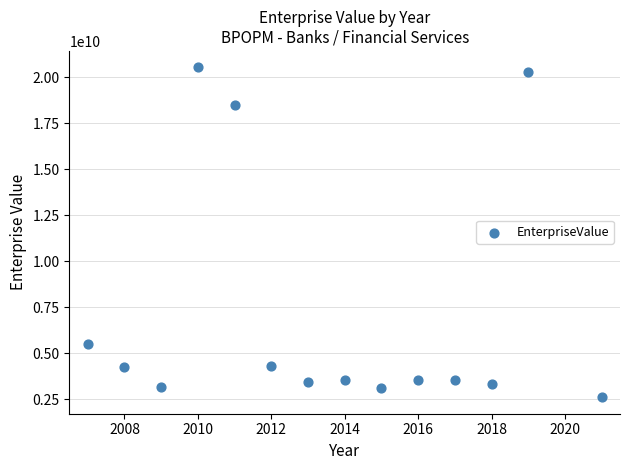

What Y value in the scatter plot is closest to 11566957424?

5507856309.0